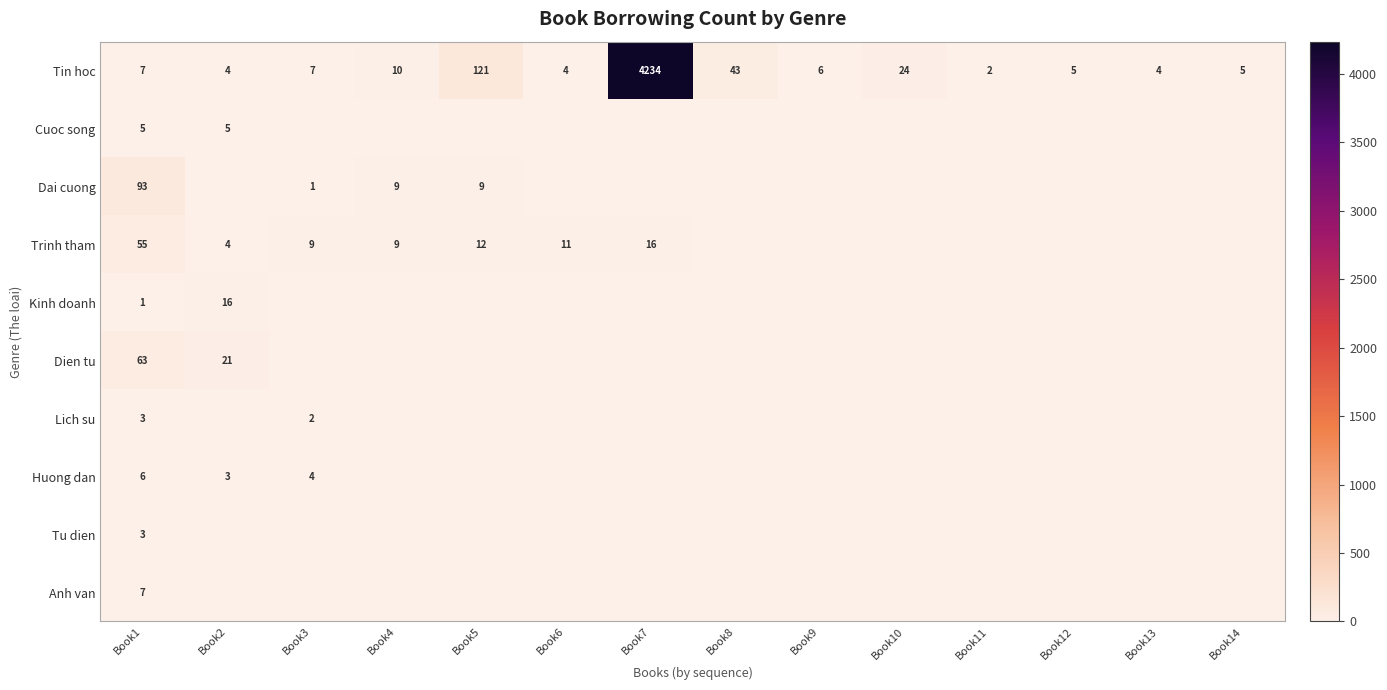

How many values in the Tu dien series exceed 0?

1